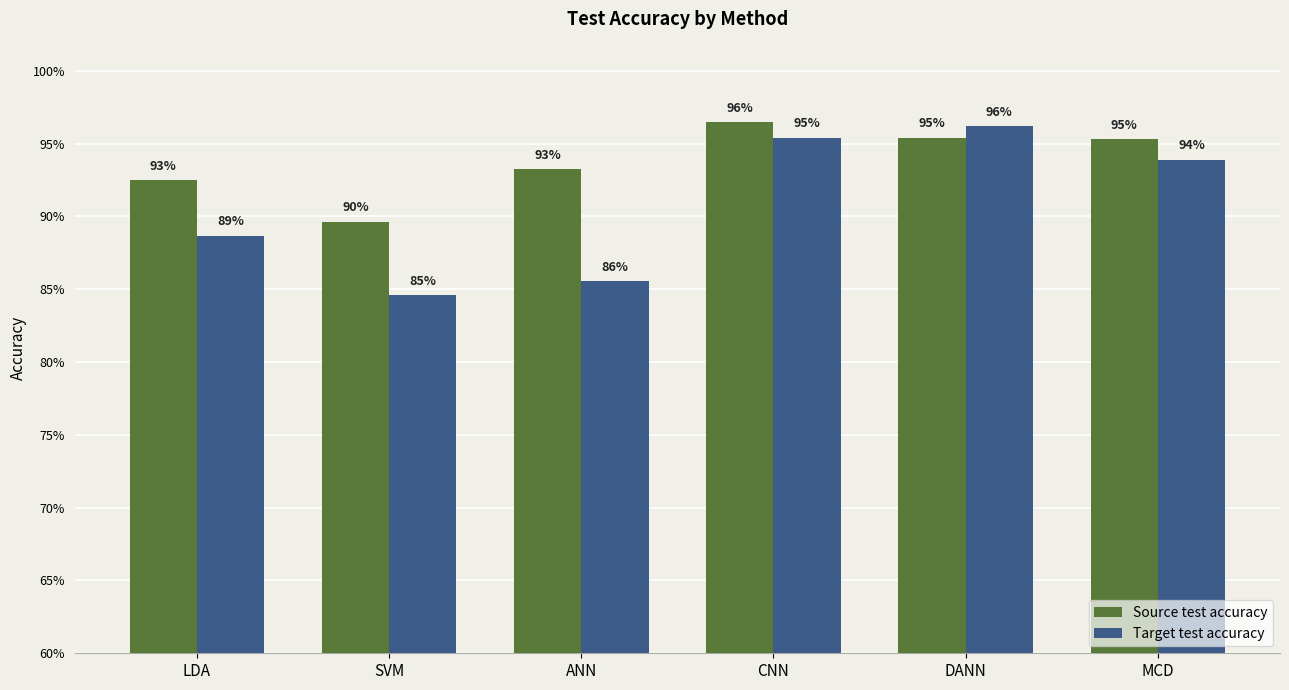

What is the lowest value of the Source test accuracy series?

0.9